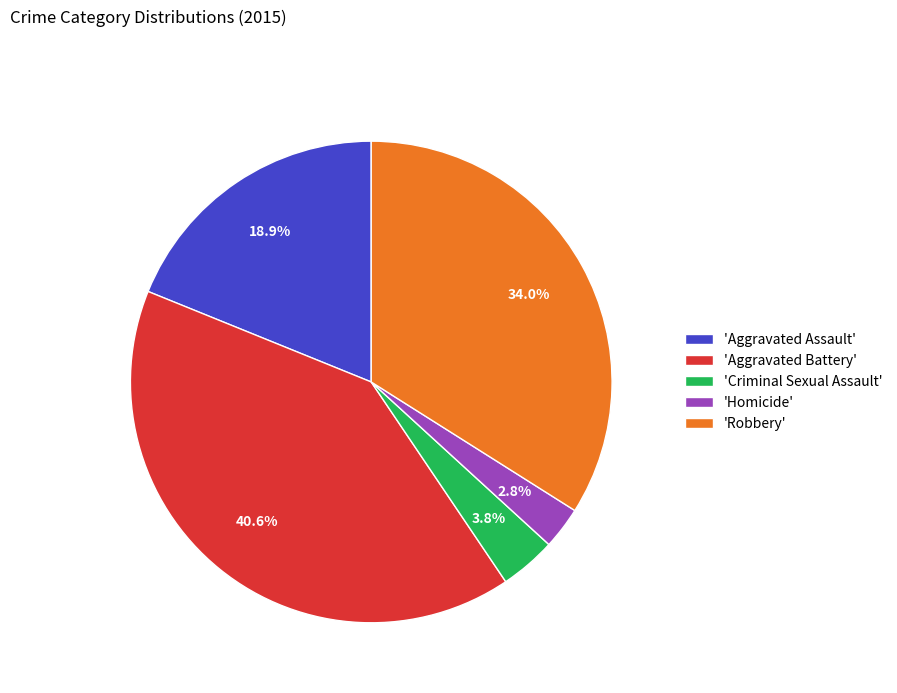

Does any single category account for the majority?

No